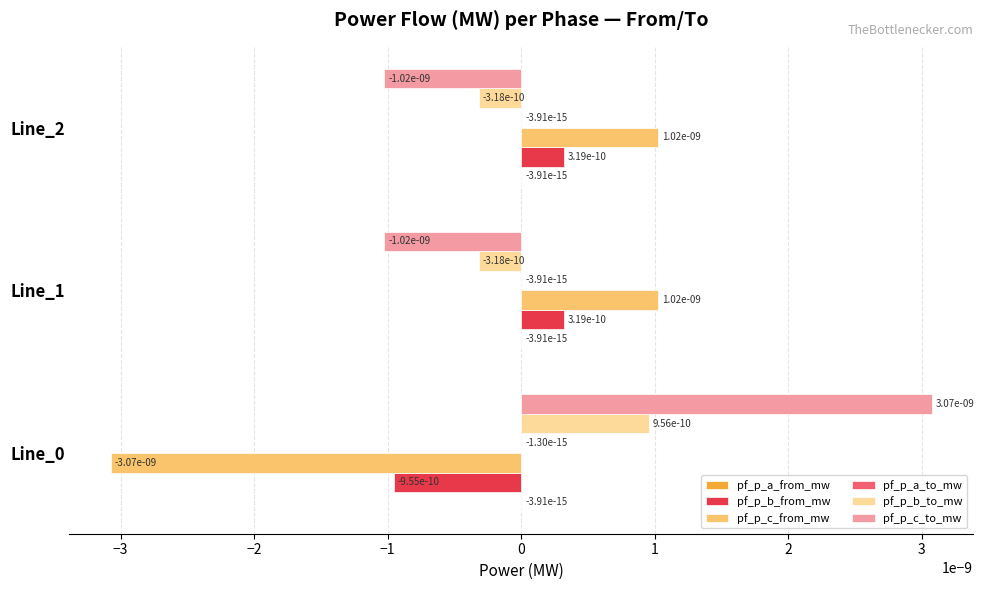

True or false: pf_p_b_to_mw has a value of -0.0 at Line_1.

True